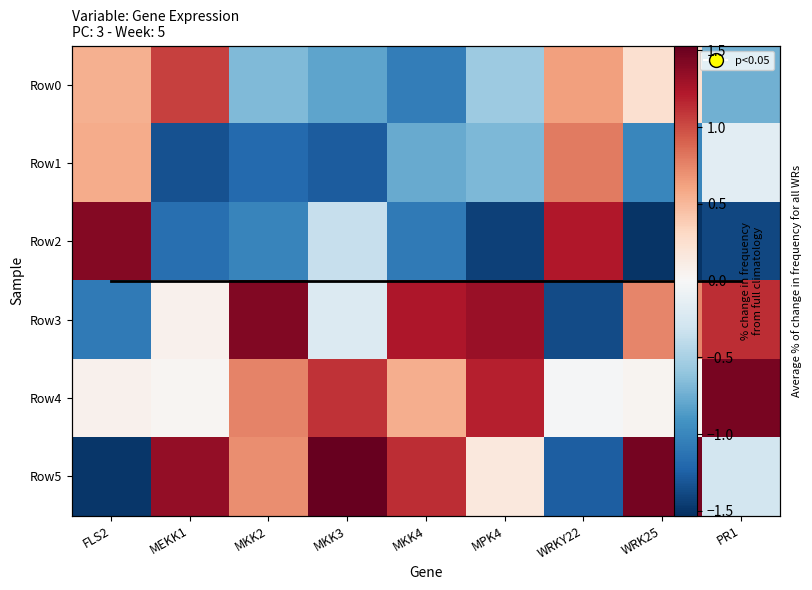

How many data points does each series have?

9